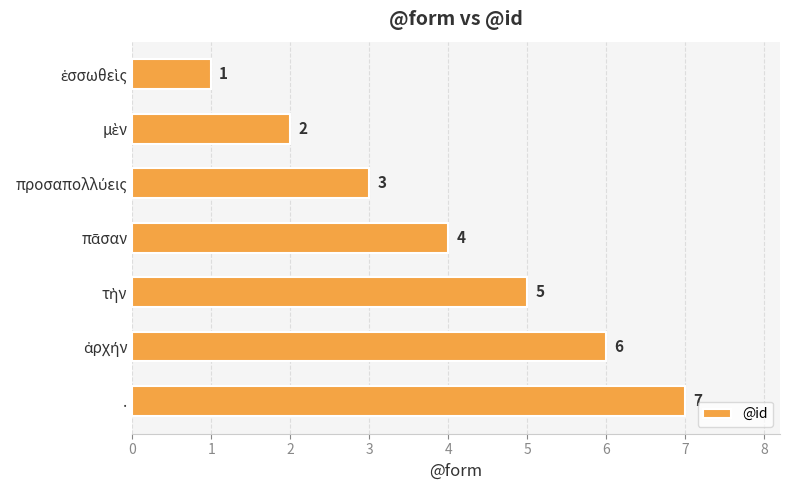

Count the values in the range 2 to 6.

5